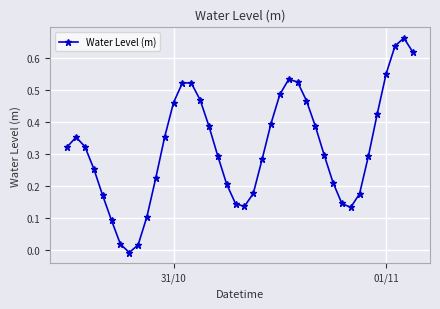

How many points are higher than both their immediate neighbors (excluding endpoints)?

4